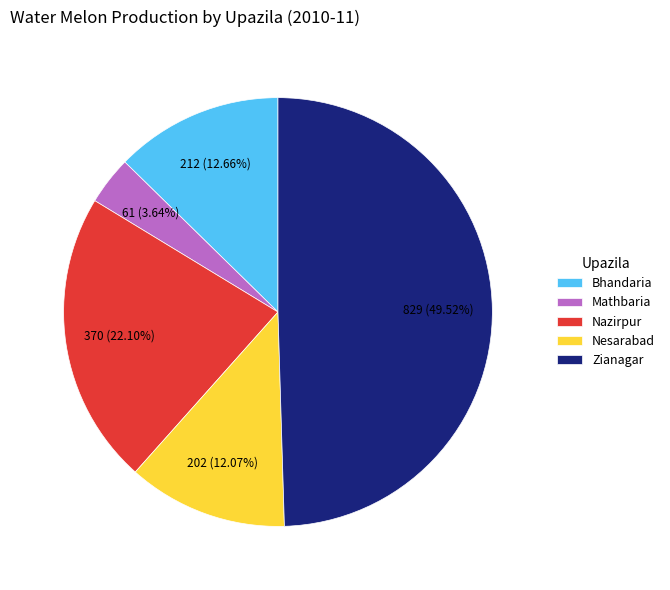

To the nearest percent, what is the average slice percentage?

20%